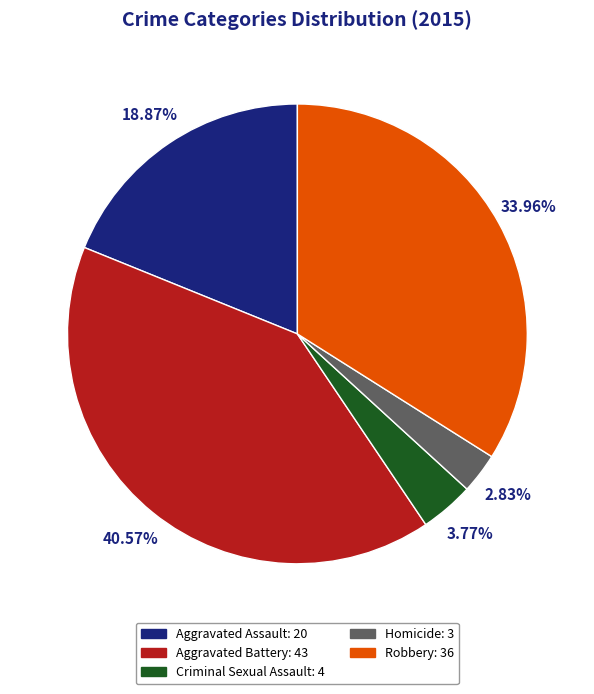

Which has a higher value, Robbery or Homicide?

Robbery